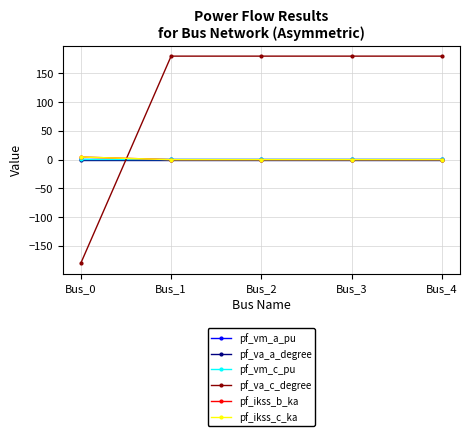

True or false: pf_vm_a_pu has a value of 1.0 at Bus_2.

True